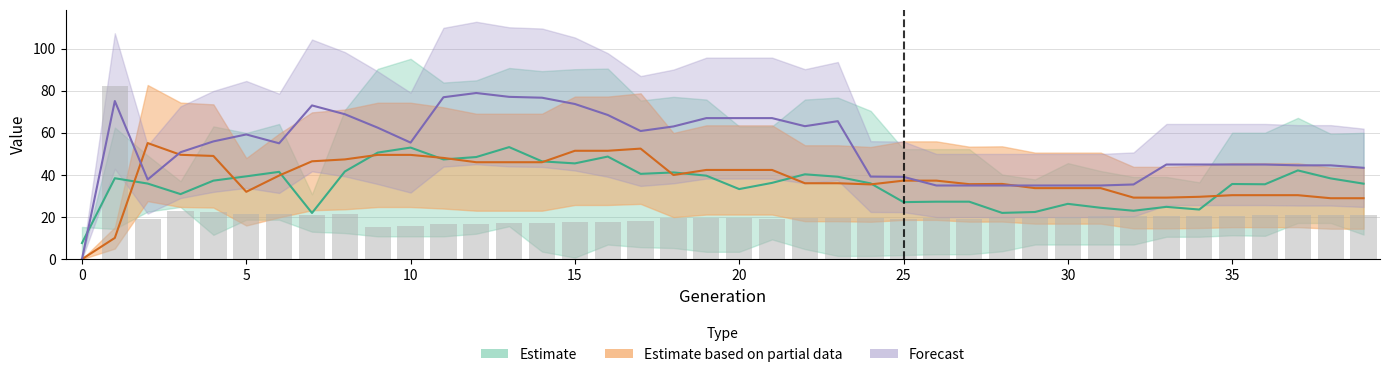

Are the bars horizontal?

No